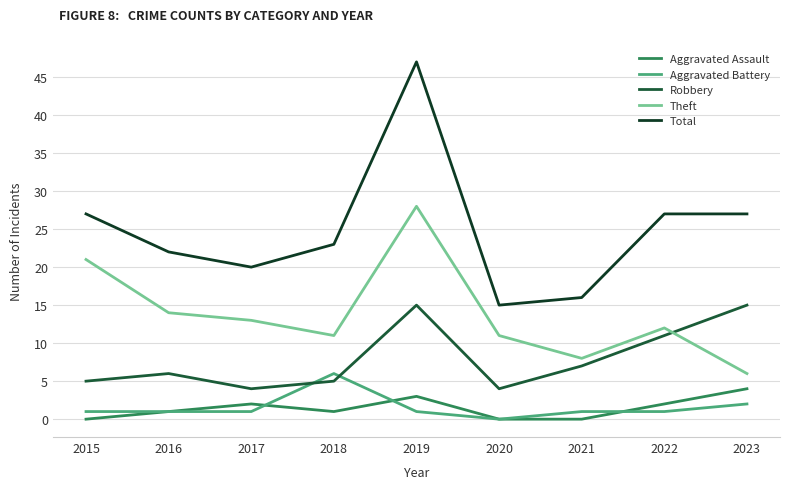

Which series has the largest total across all categories?

Total